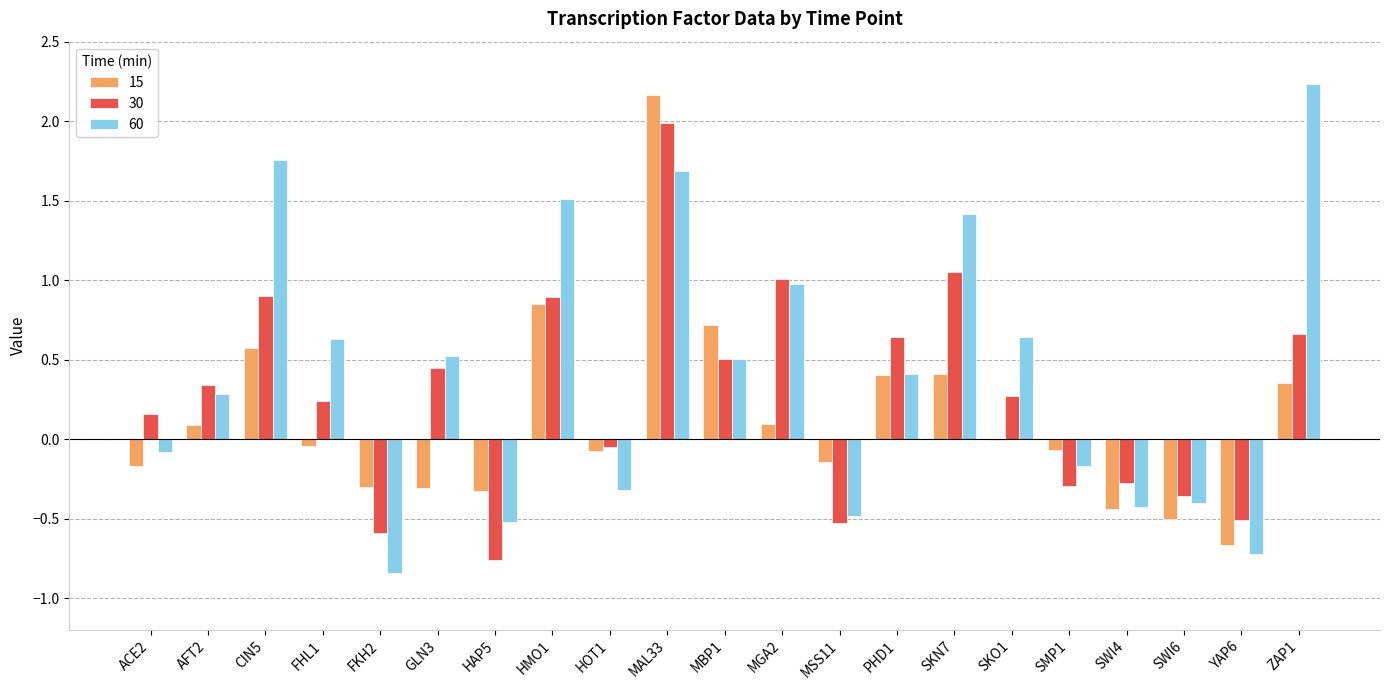

Is it true that 30 equals 1.3 at HMO1?

False